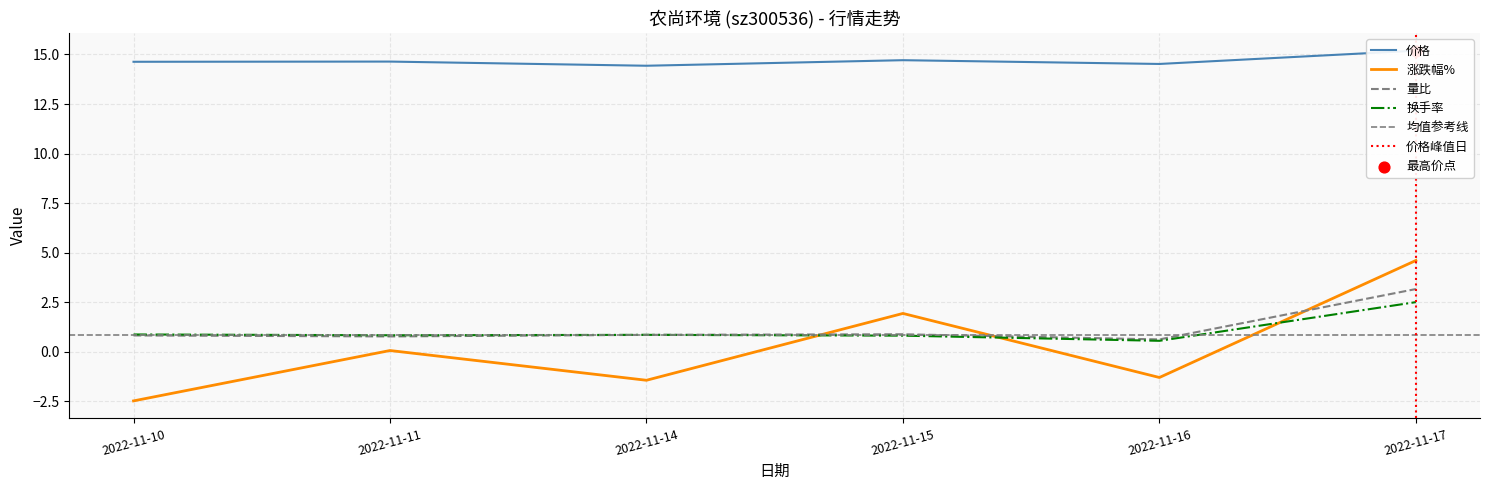

Which series has the largest total across all categories?

价格